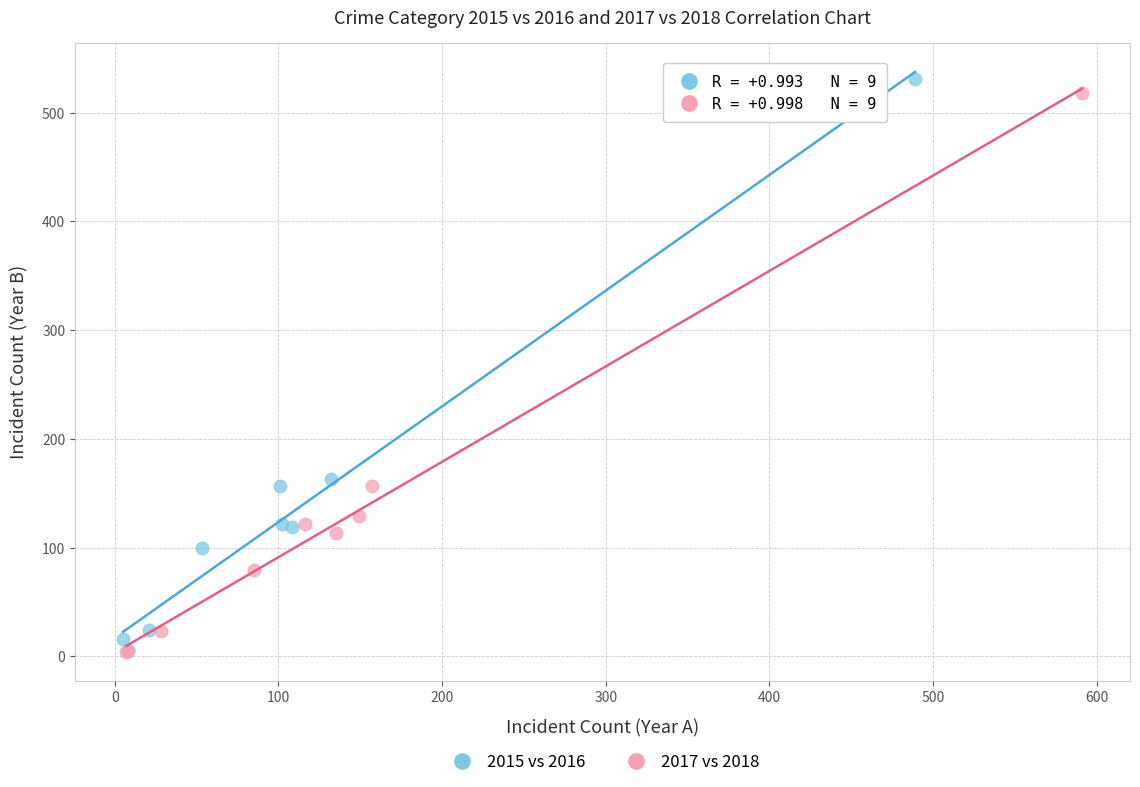

Which series has the widest spread of Y values?

2015 vs 2016